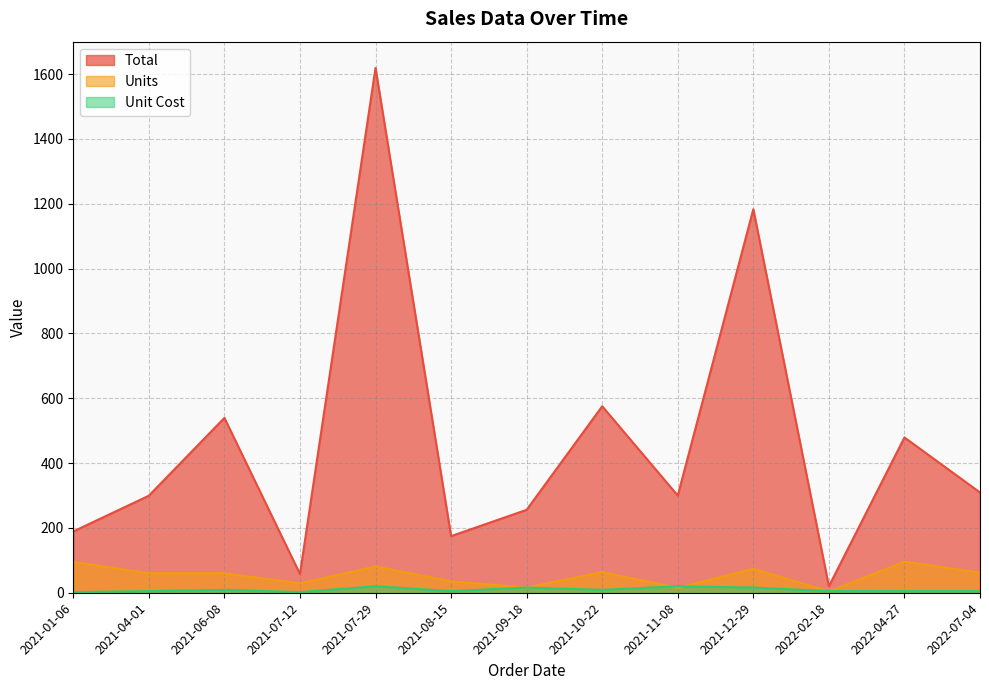

What position from the left is 2022-04-27?

12